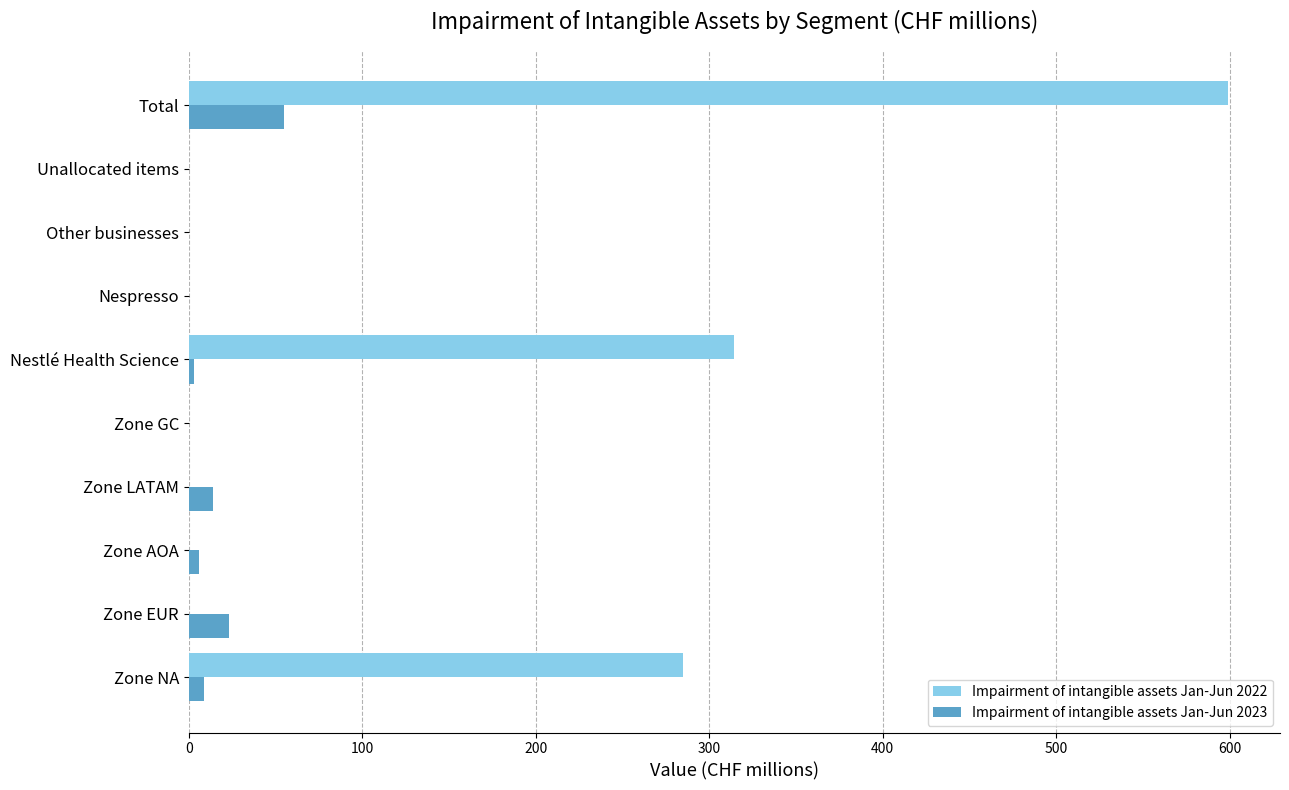

What is the average value of the Impairment of intangible assets Jan-Jun 2023 series?

11